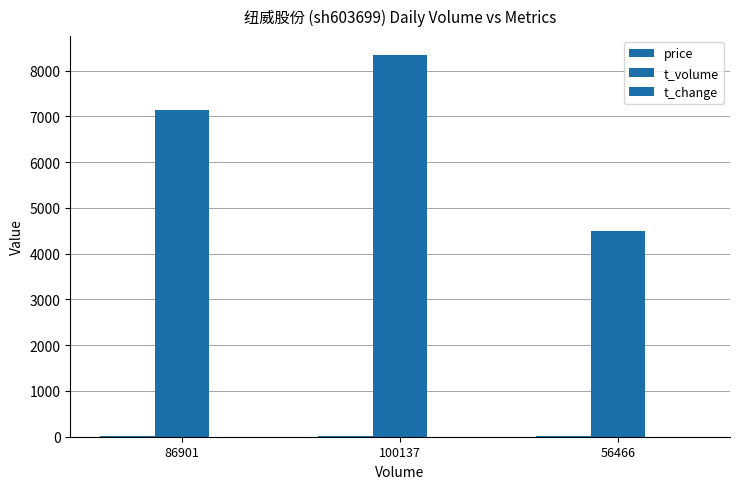

What value does the price series have at 56466?

8.0